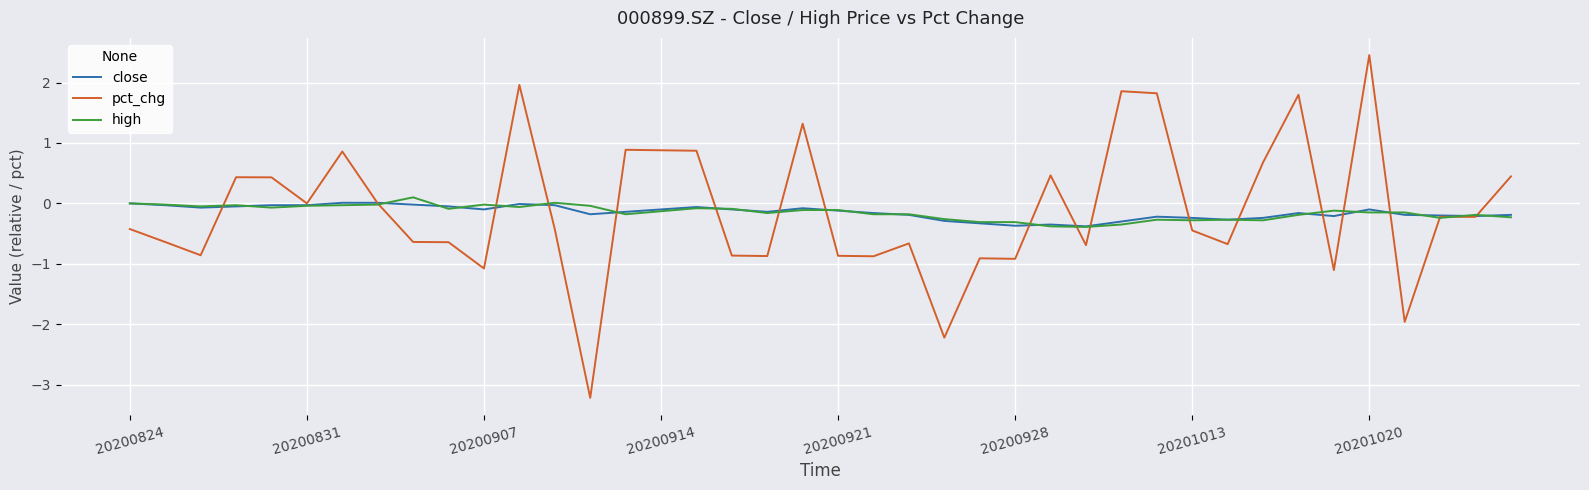

Which series has the widest spread of values?

pct_chg